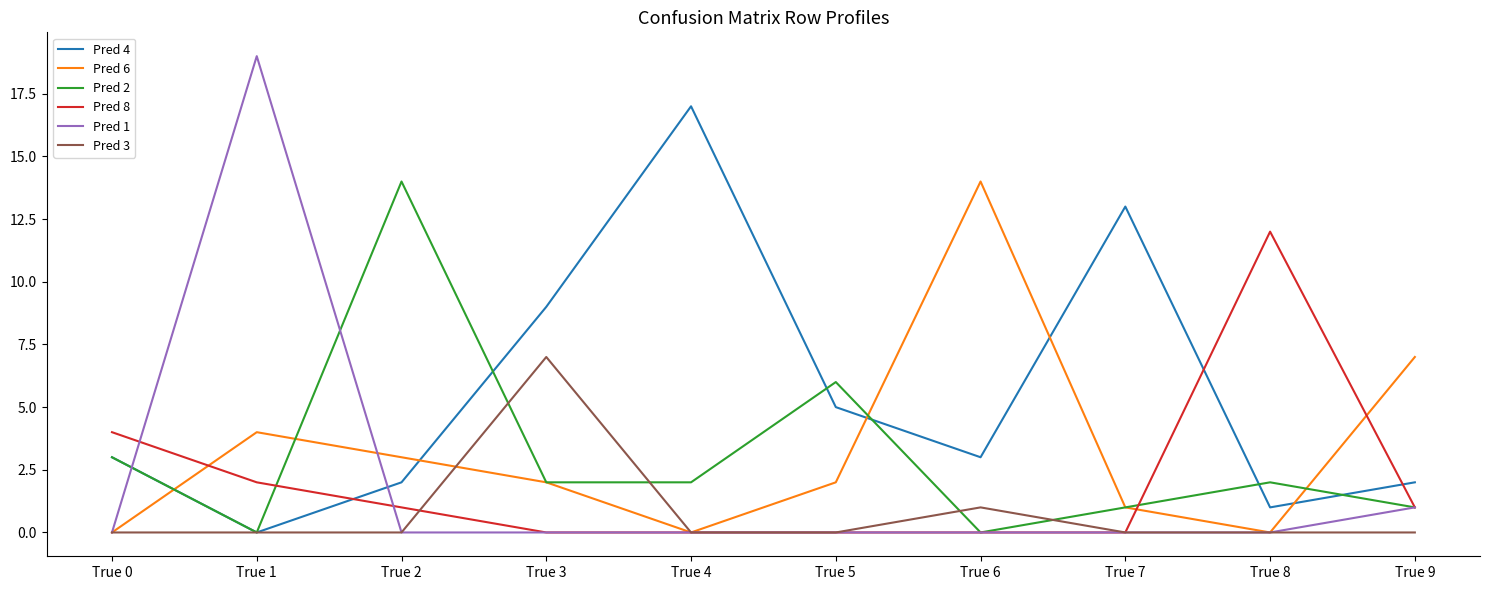

Which series changed the most between True 3 and True 7?

Pred 3